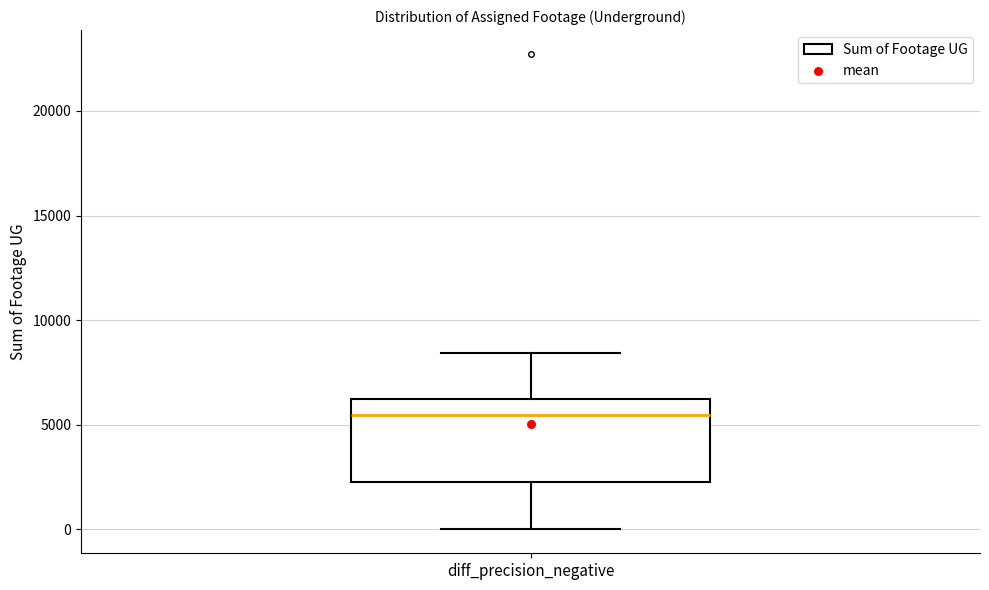

Read this box plot against the y-axis: the position of the median line, the range covered by the box, and the ends of both whiskers. The values are not printed on the chart, so give them approximately, as read against the axis.

median 5500, box 2500 to 6500, whiskers 0 to 8500